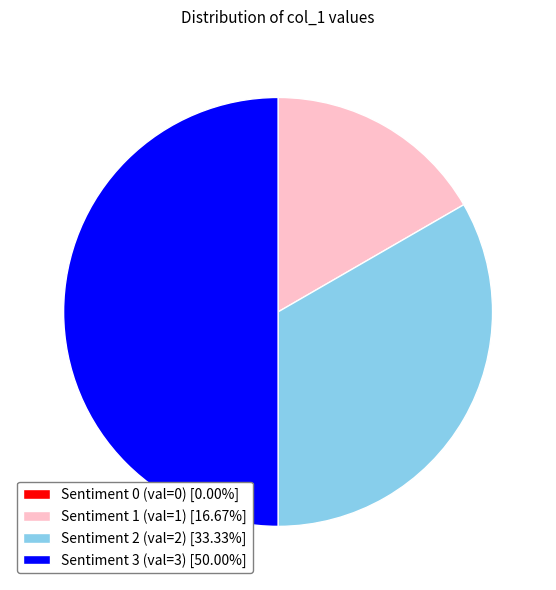

Approximately how many times larger is the value at Sentiment 2 (val=2) [33.33%] compared to Sentiment 3 (val=3) [50.00%]?

0.7